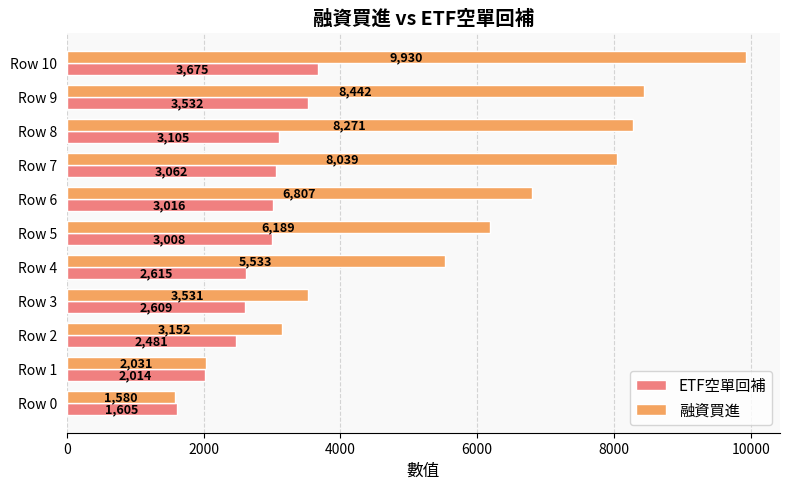

Rank the series by their average value, from lowest to highest.

ETF空單回補, 融資買進